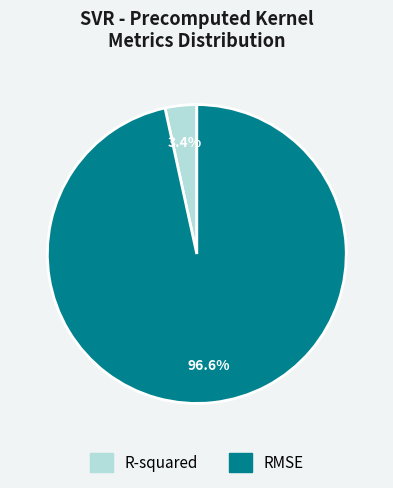

What percentage is the R-squared slice, to the nearest percent?

3%